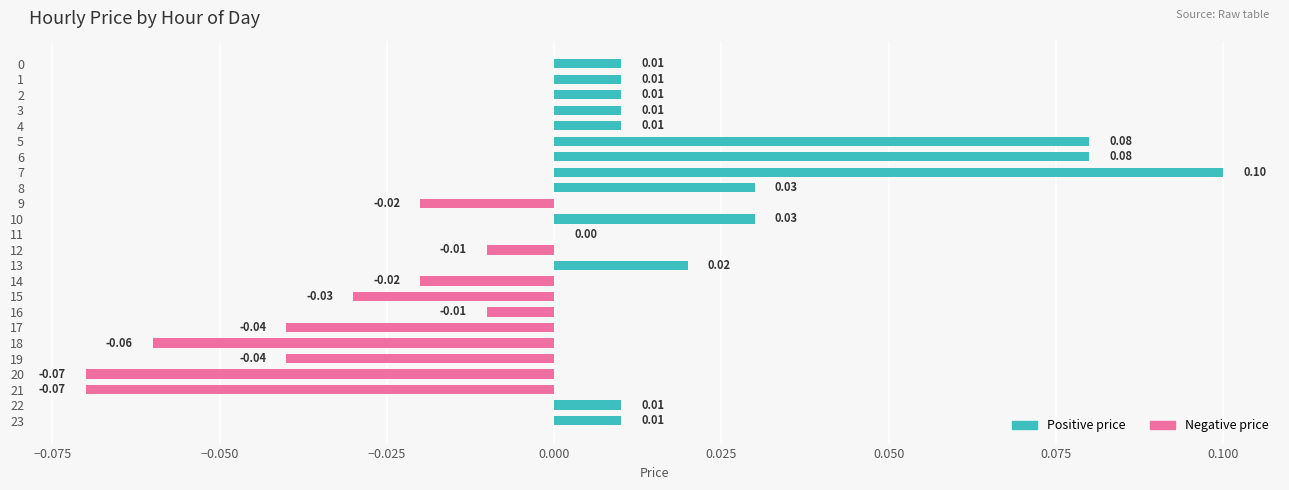

Are the bars horizontal?

Yes